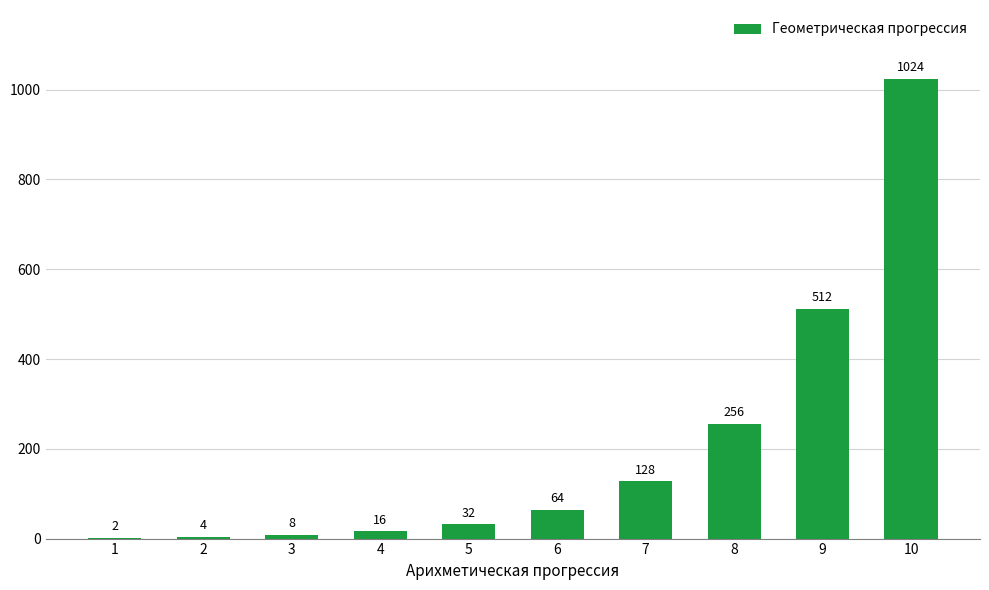

Is it true that the value at 4 is 16?

True